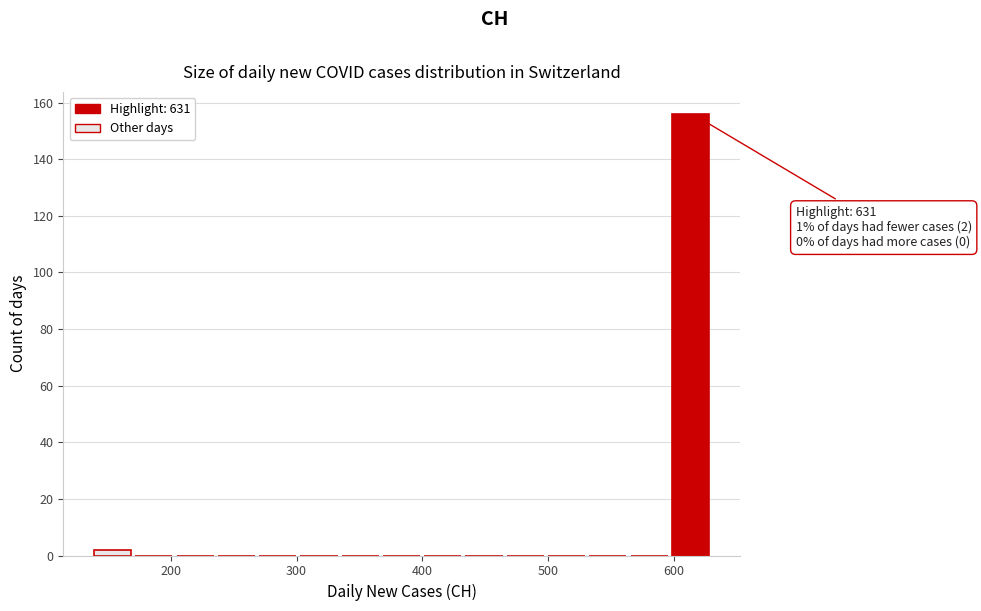

Around what value on the x-axis is the tallest bar? Give the approximate position of its centre, as read against the axis.

610